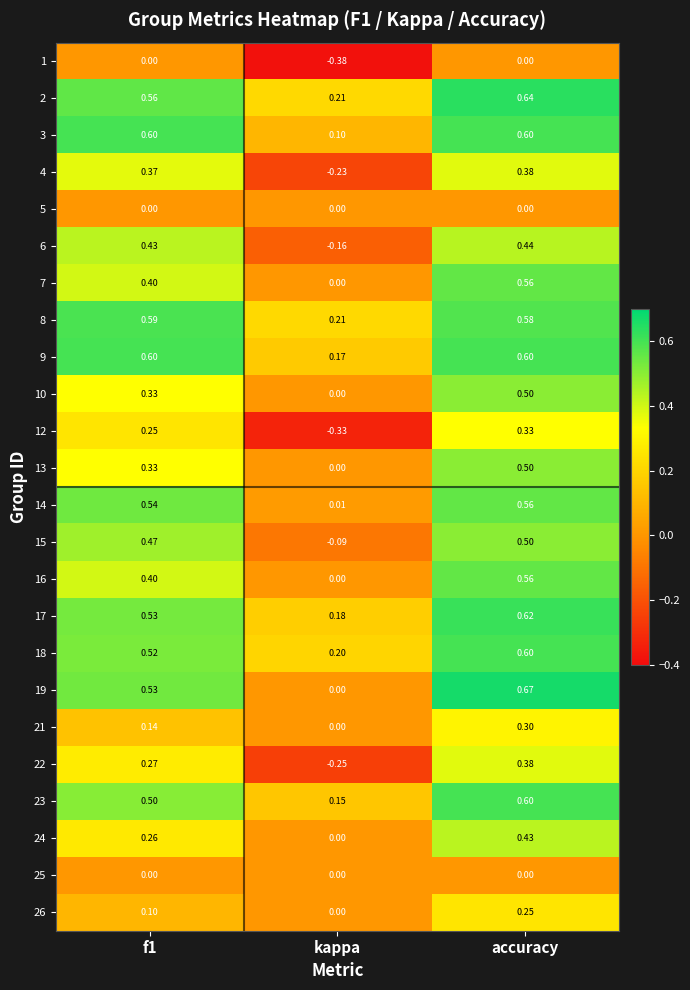

Which category has the lowest value in the 14 series?

kappa